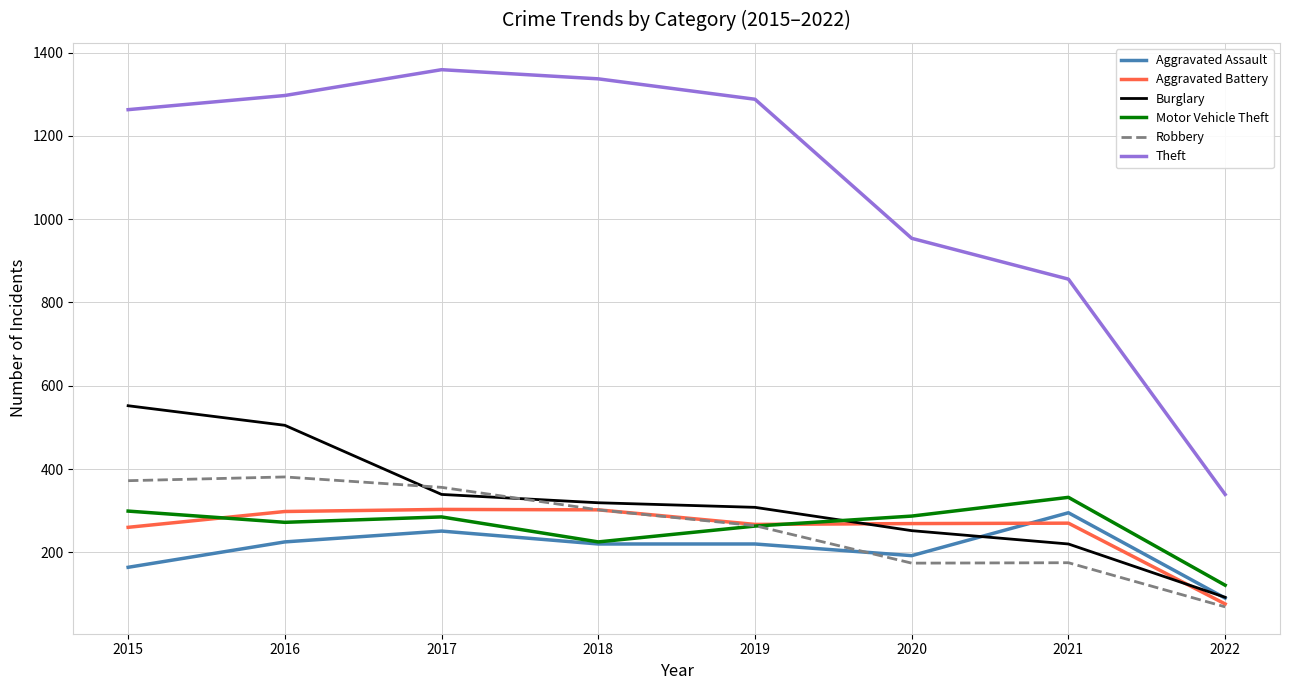

What is the minimum value for Robbery?

69